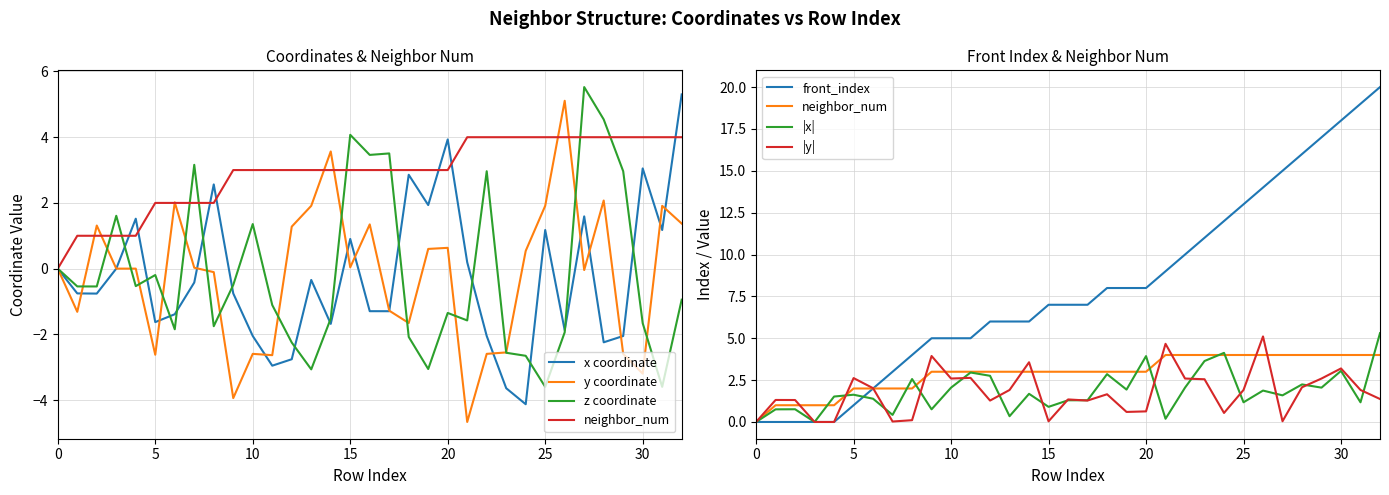

Is this an area chart (filled region under the line)?

No